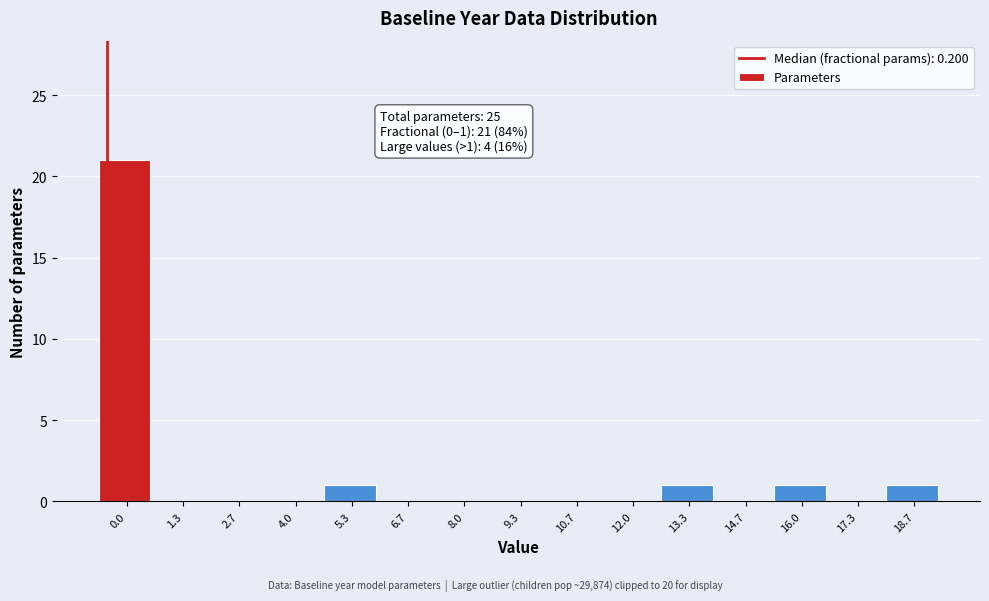

Reading left to right, what are all the values shown in this chart?

0.0=21	1.3=0	2.7=0	4.0=0	5.3=1	6.7=0	8.0=0	9.3=0	10.7=0	12.0=0	13.3=1	14.7=0	16.0=1	17.3=0	18.7=1